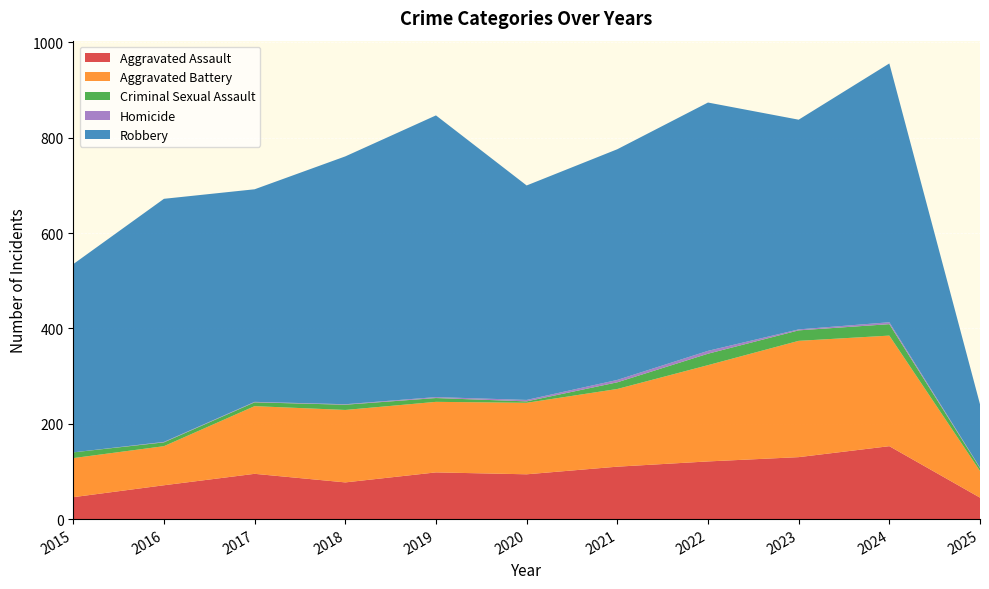

Reading left to right, what are all the values shown in this chart?

Aggravated Assault: 46	71	95	77	98	94	110	121	130	153	45
Aggravated Battery: 82	82	142	152	148	150	163	202	244	232	56
Criminal Sexual Assault: 12	8	8	11	8	3	14	24	22	24	6
Homicide: 0	1	1	1	2	3	5	6	2	4	1
Robbery: 395	510	446	520	591	450	484	521	440	543	133